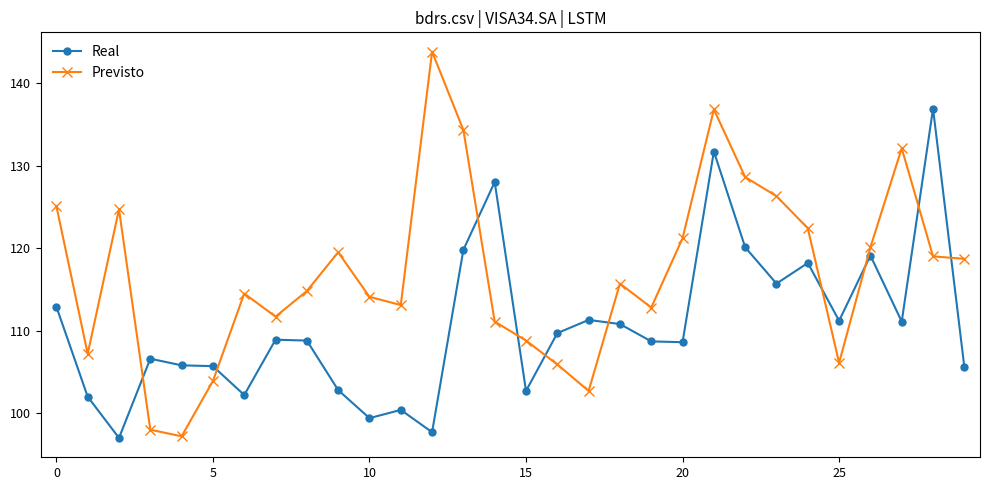

Which series has the largest range (max minus min)?

Previsto